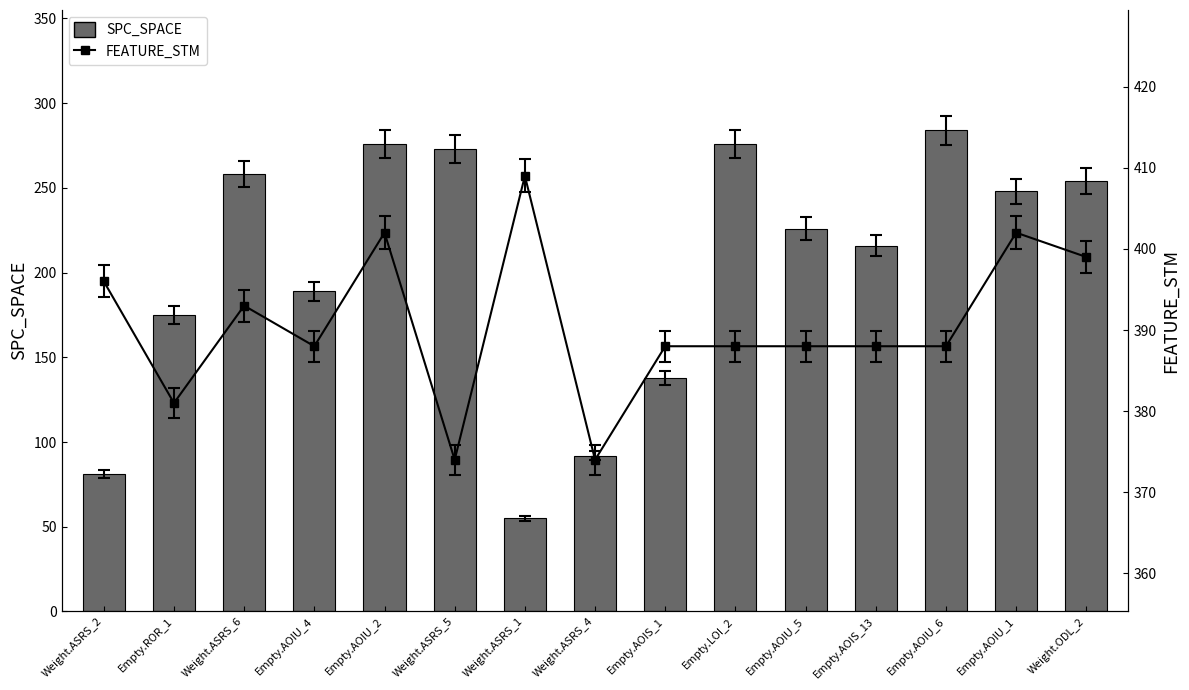

Which category has the highest value in the FEATURE_STM series?

Weight.ASRS_1